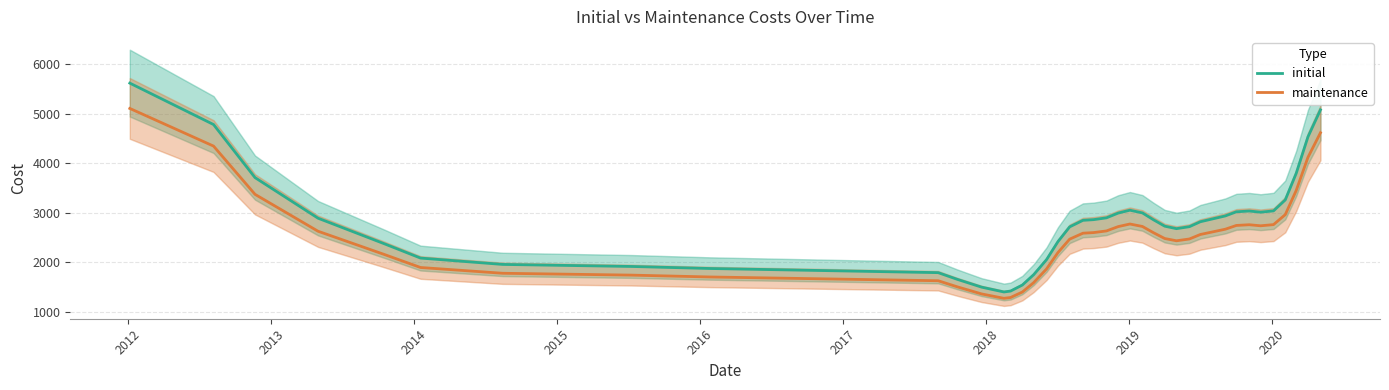

Is this an area chart (filled region under the line)?

No